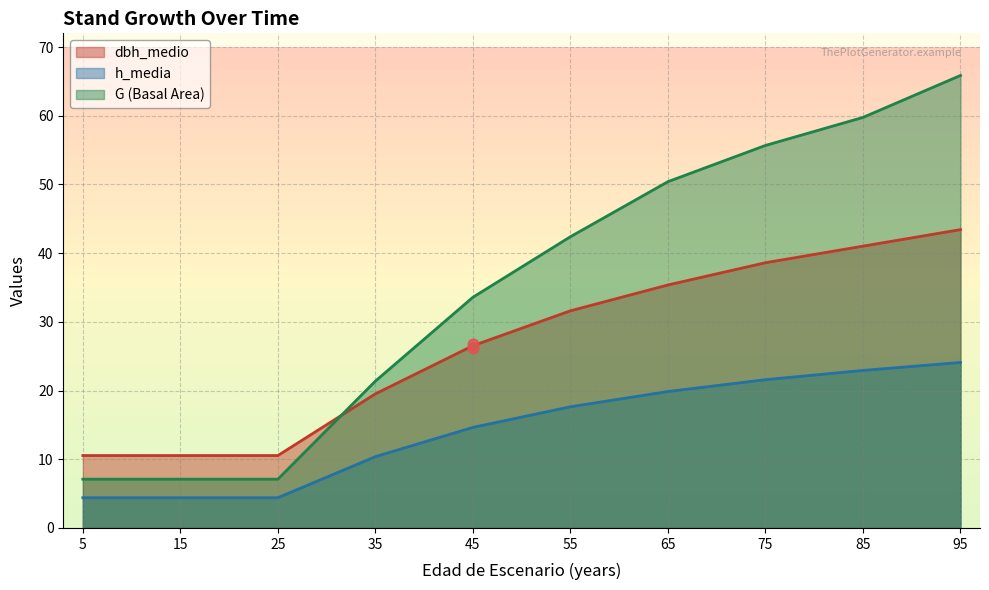

Which series has the largest Y range (max minus min)?

G